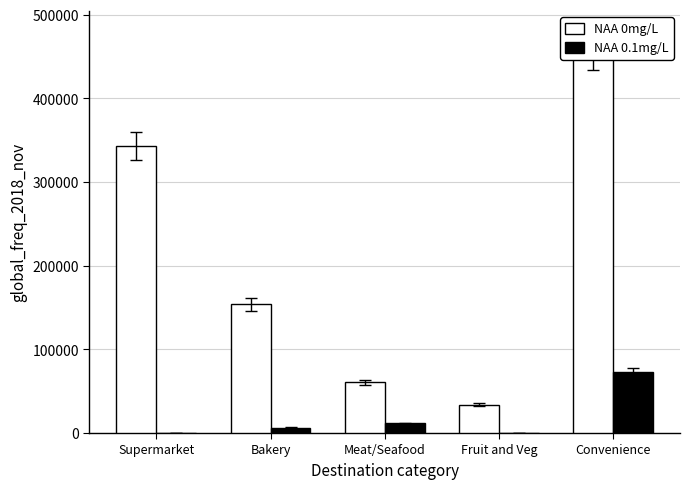

Is the value of NAA 0mg/L at Fruit and Veg greater than the value of NAA 0.1mg/L at Meat/Seafood?

Yes